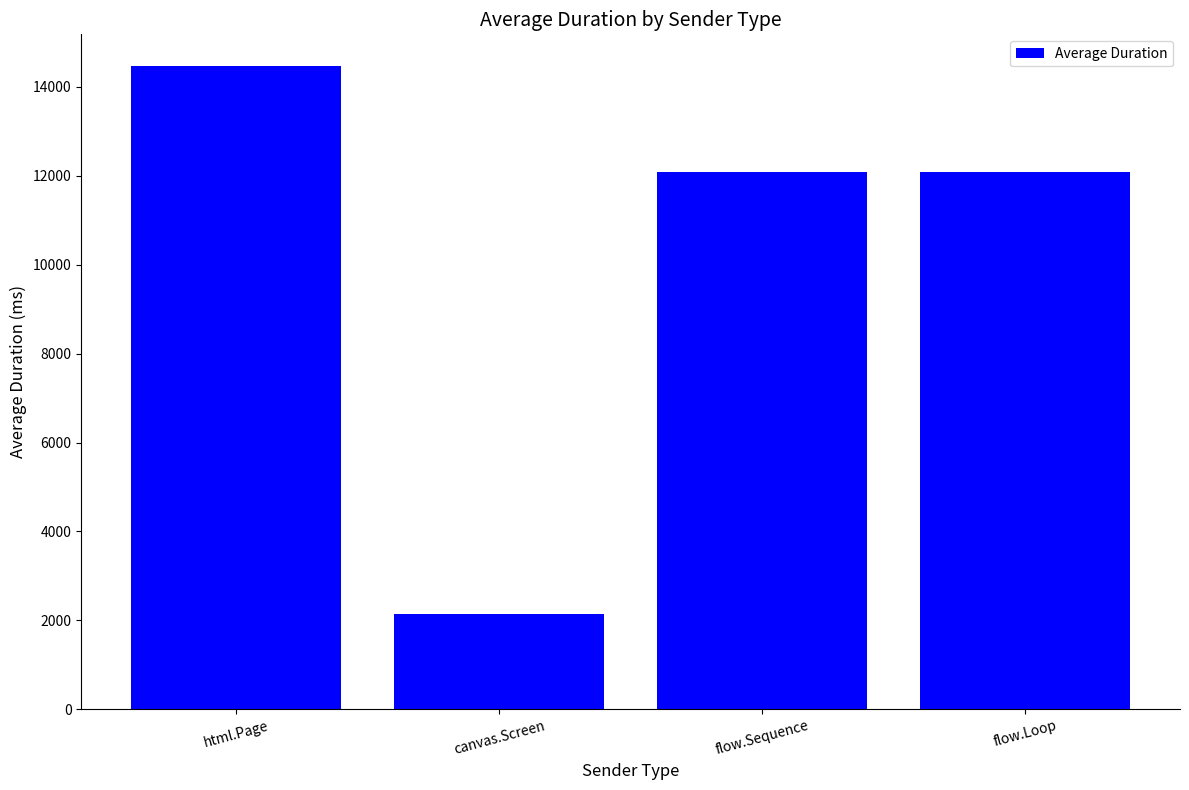

The value at html.Page is 14458.2. True or false?

True